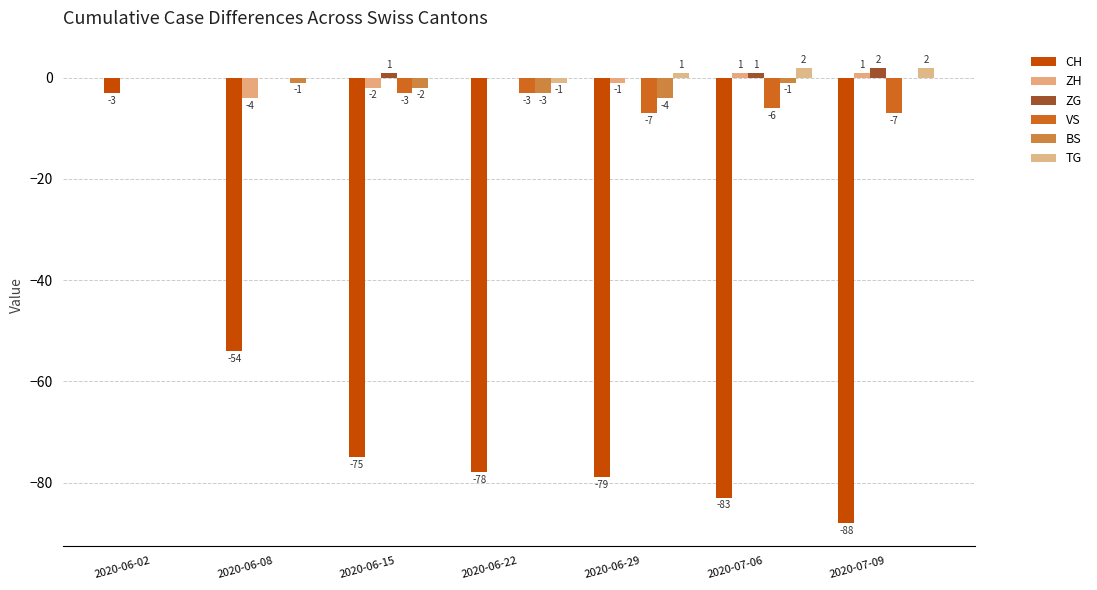

Rank the categories by TG value from highest to lowest.

2020-07-06, 2020-07-09, 2020-06-29, 2020-06-02, 2020-06-08, 2020-06-15, 2020-06-22